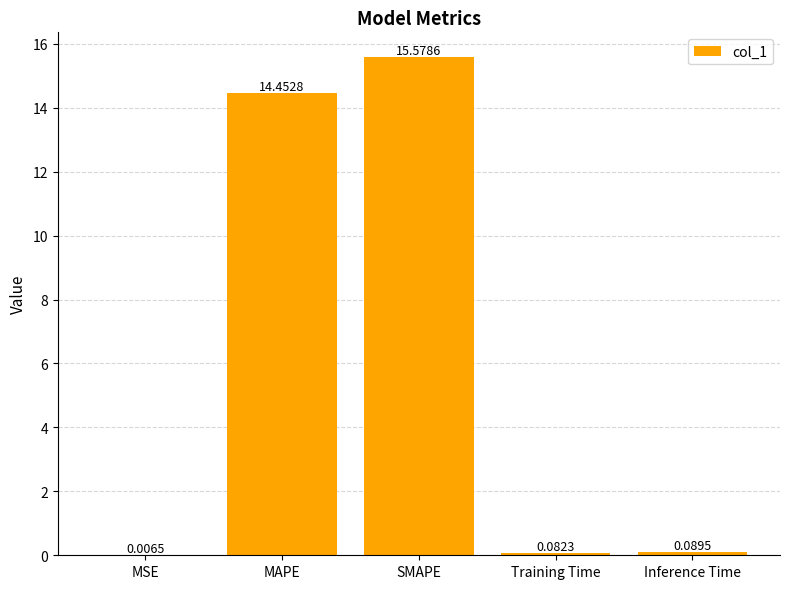

Are the bars horizontal?

No